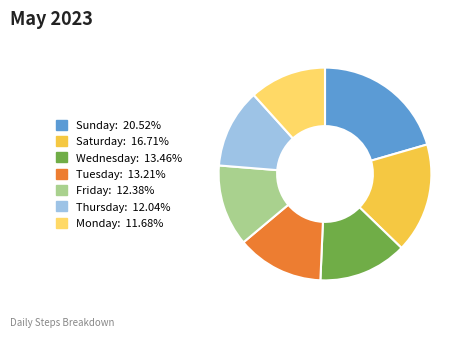

Is it true that Thursday is 23% of the pie?

False